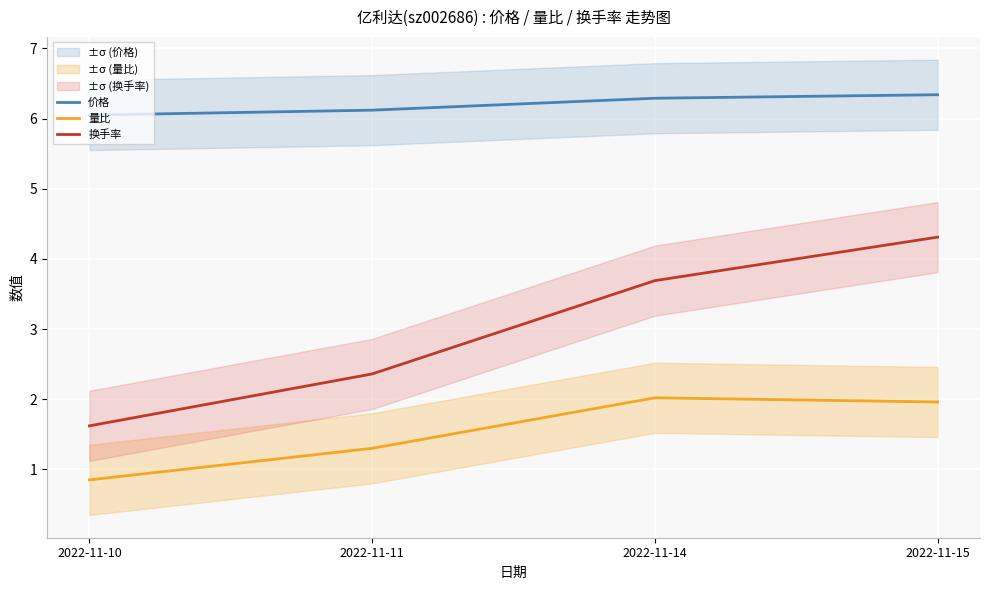

Is the value of 量比 at 2022-11-10 greater than the value of 价格 at 2022-11-10?

No